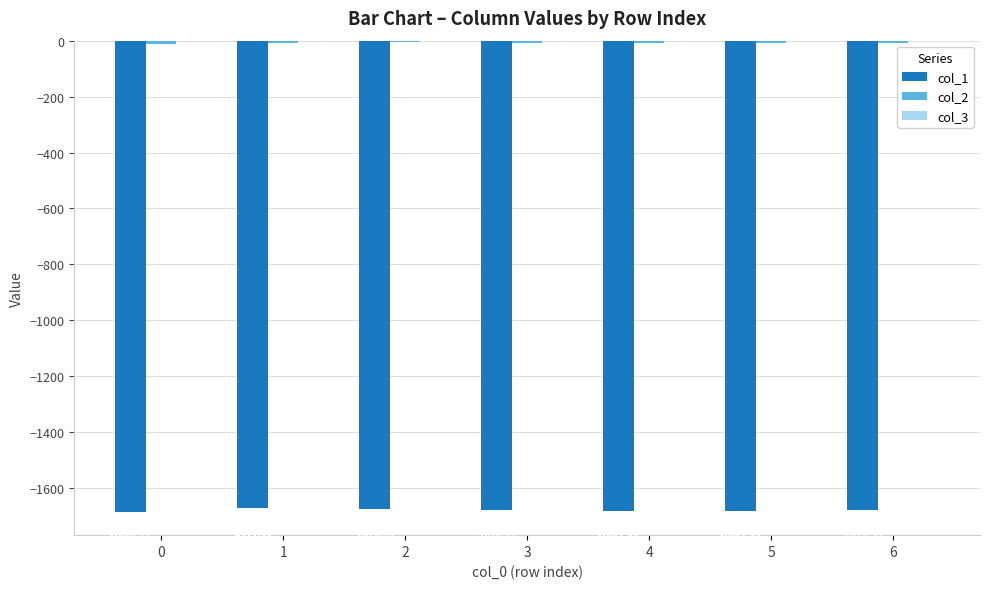

Between 0 and 6, which series saw the biggest shift?

col_1